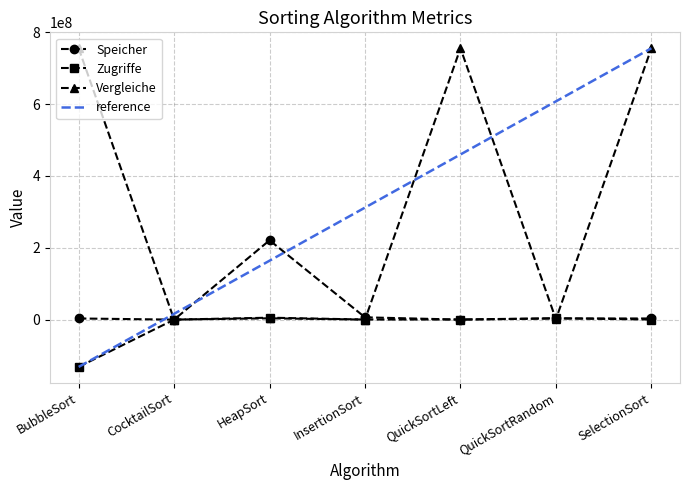

Between CocktailSort and QuickSortRandom, which series saw the biggest shift?

reference